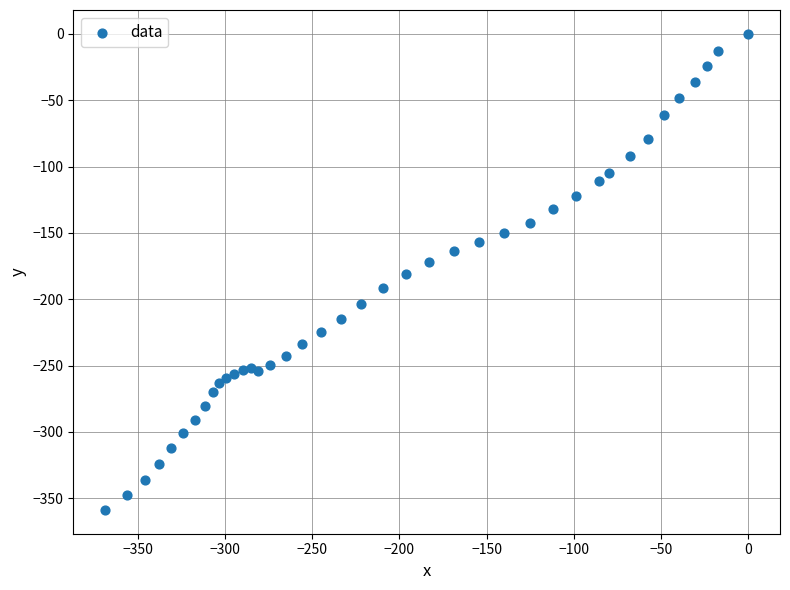

What is the range of X values (max minus min)?

368.8